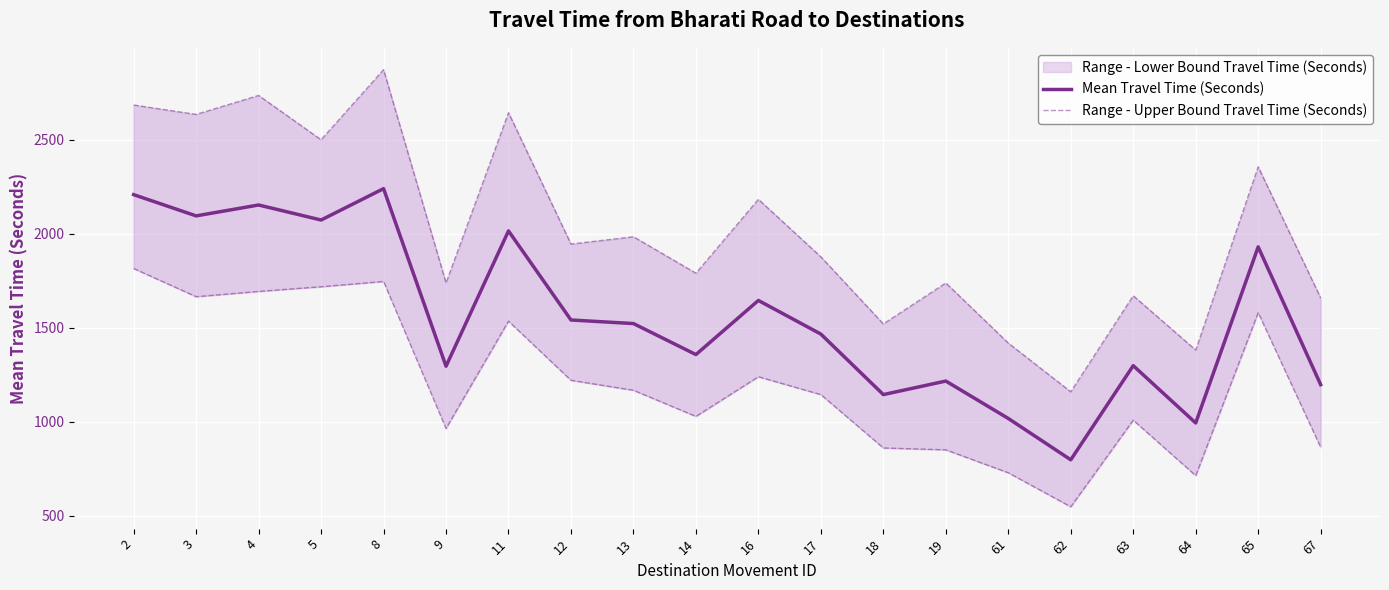

True or false: Range - Upper Bound Travel Time (Seconds) and Mean Travel Time (Seconds) intersect in this chart.

False